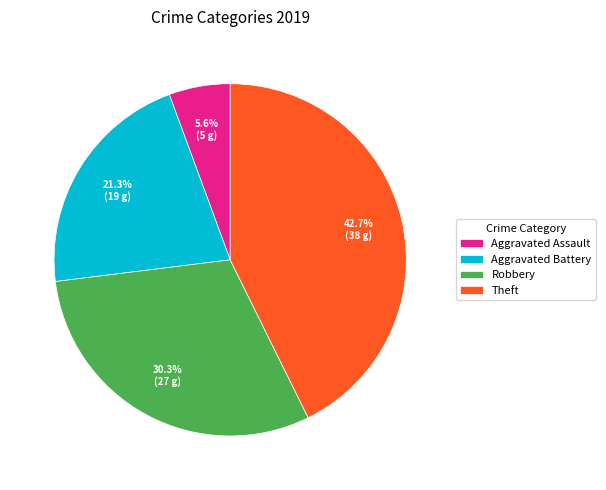

To the nearest percent, what is the difference between the largest and smallest slice percentages?

37%